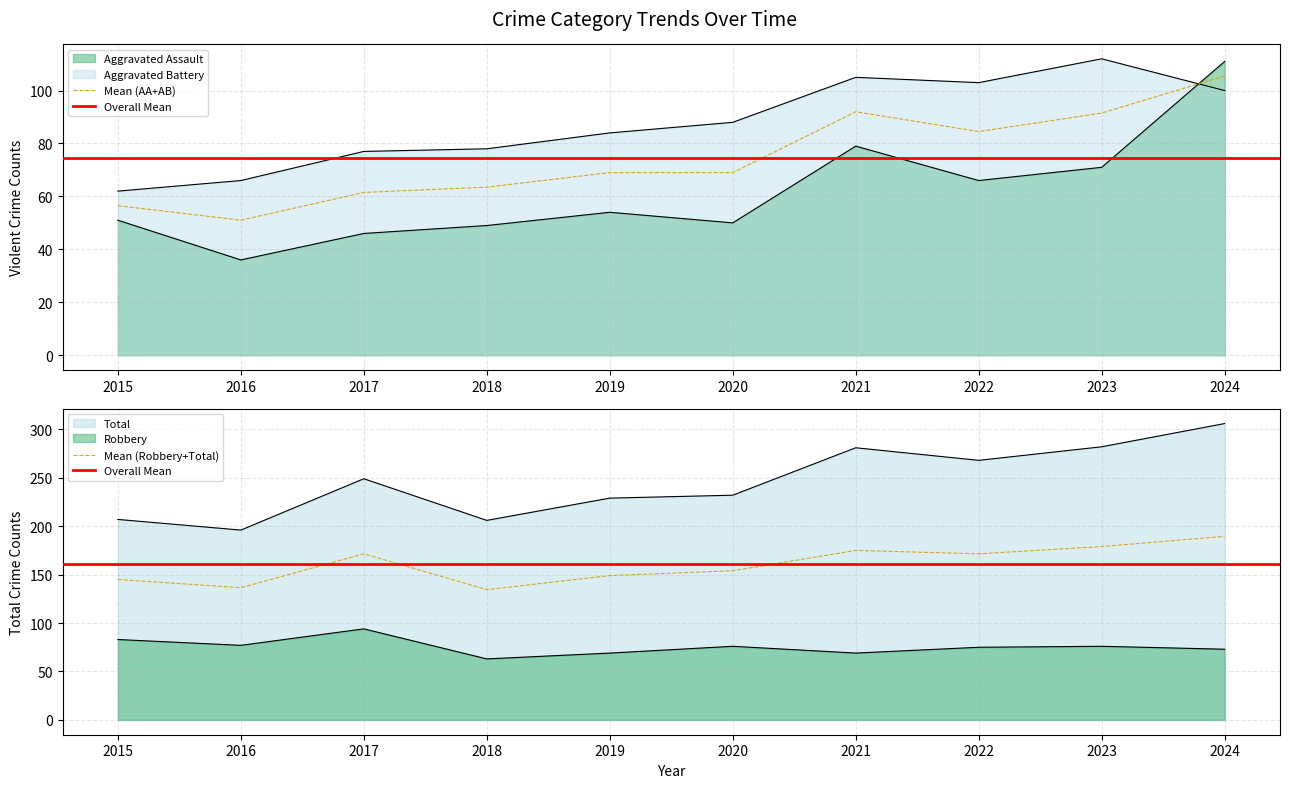

What are all the series names shown in the legend?

Aggravated Assault, Aggravated Battery, Robbery, Total